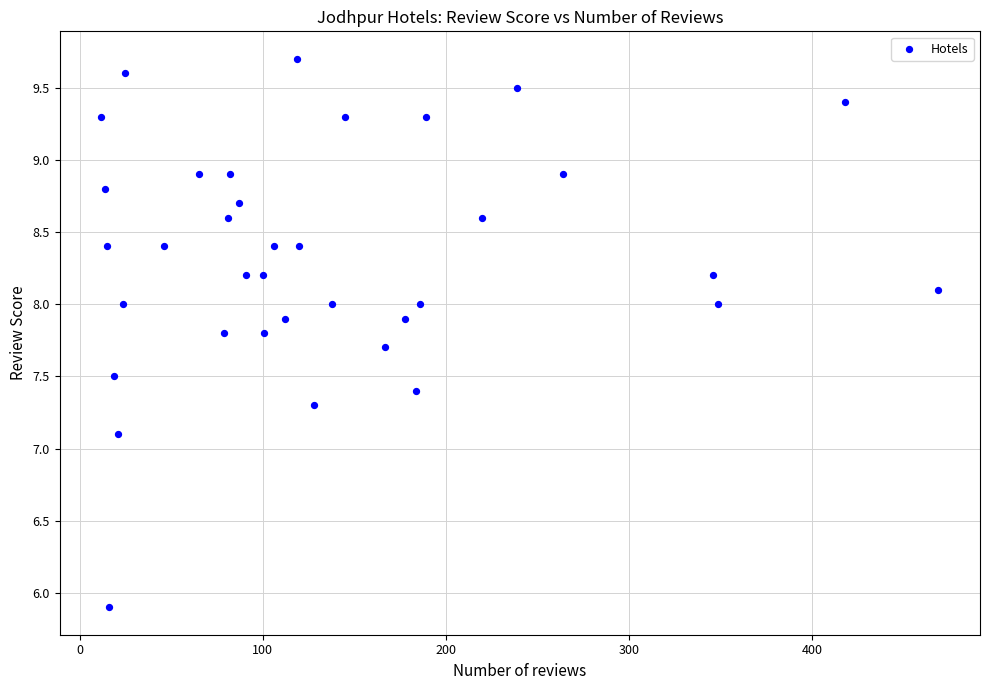

What Y value in the scatter plot is closest to 7?

7.1